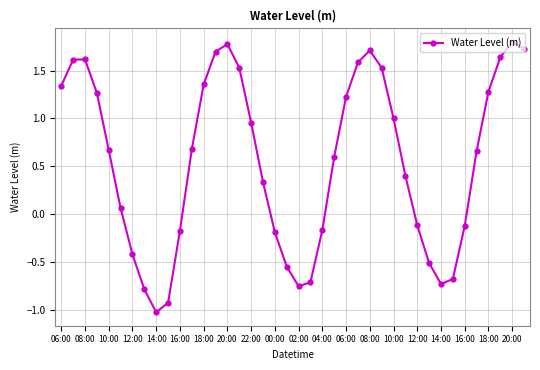

True or false: there are more than 2 points higher than both neighbors.

True